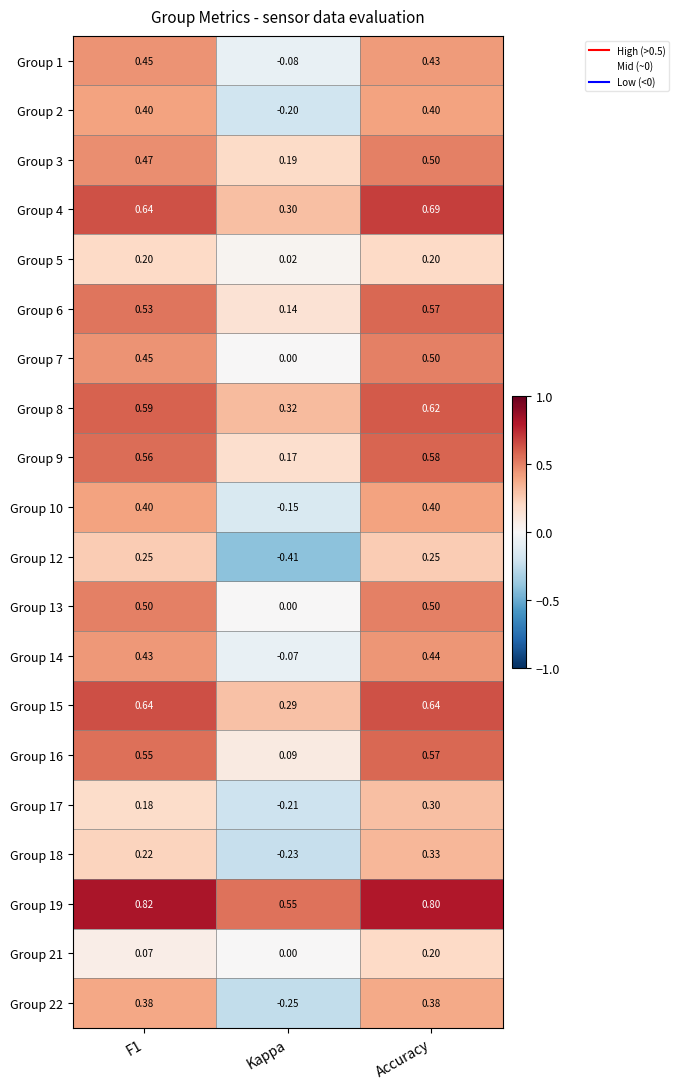

Which series changed the most between F1 and Accuracy?

Group 21